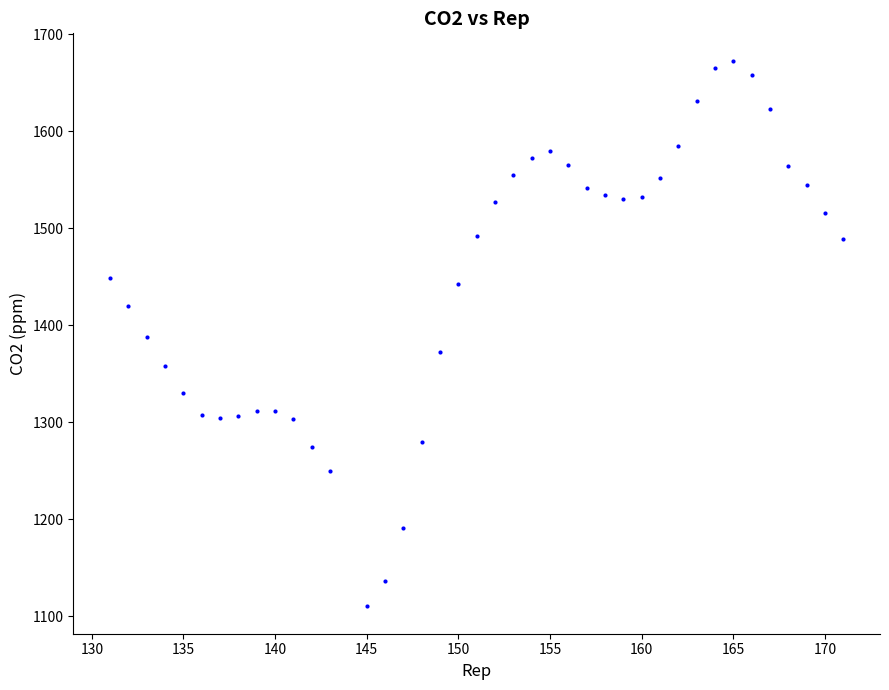

What is the range of X values (max minus min)?

40